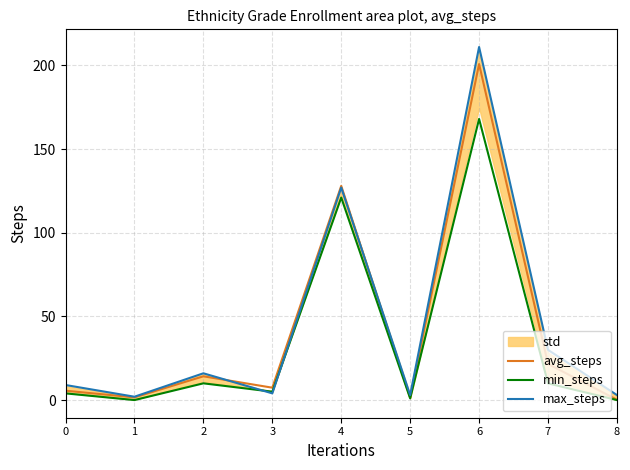

Which series has the largest total across all categories?

max_steps